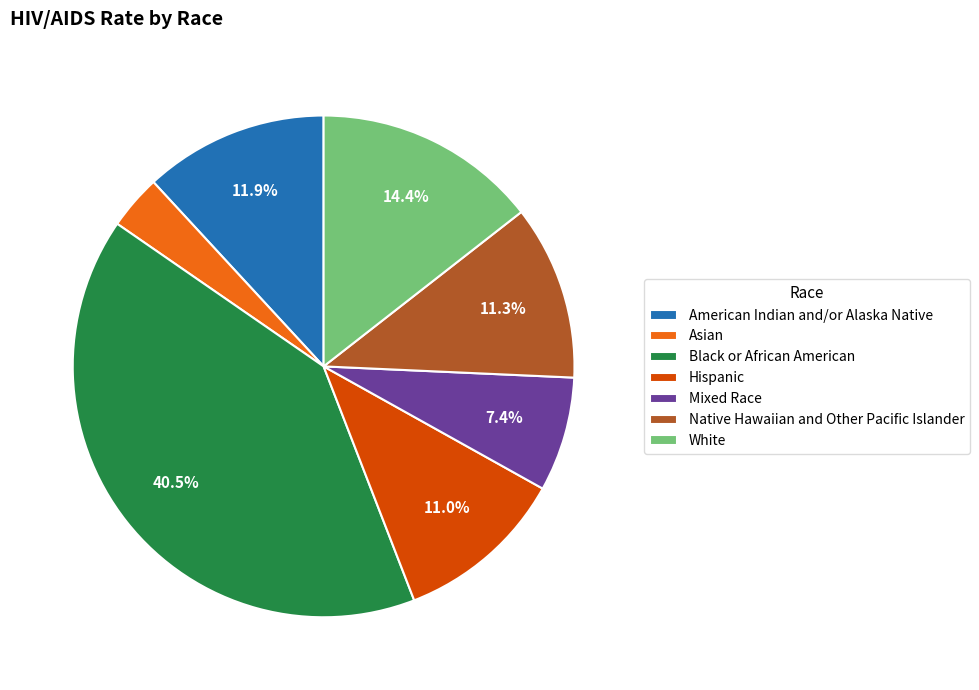

Which slice is the smallest?

Asian